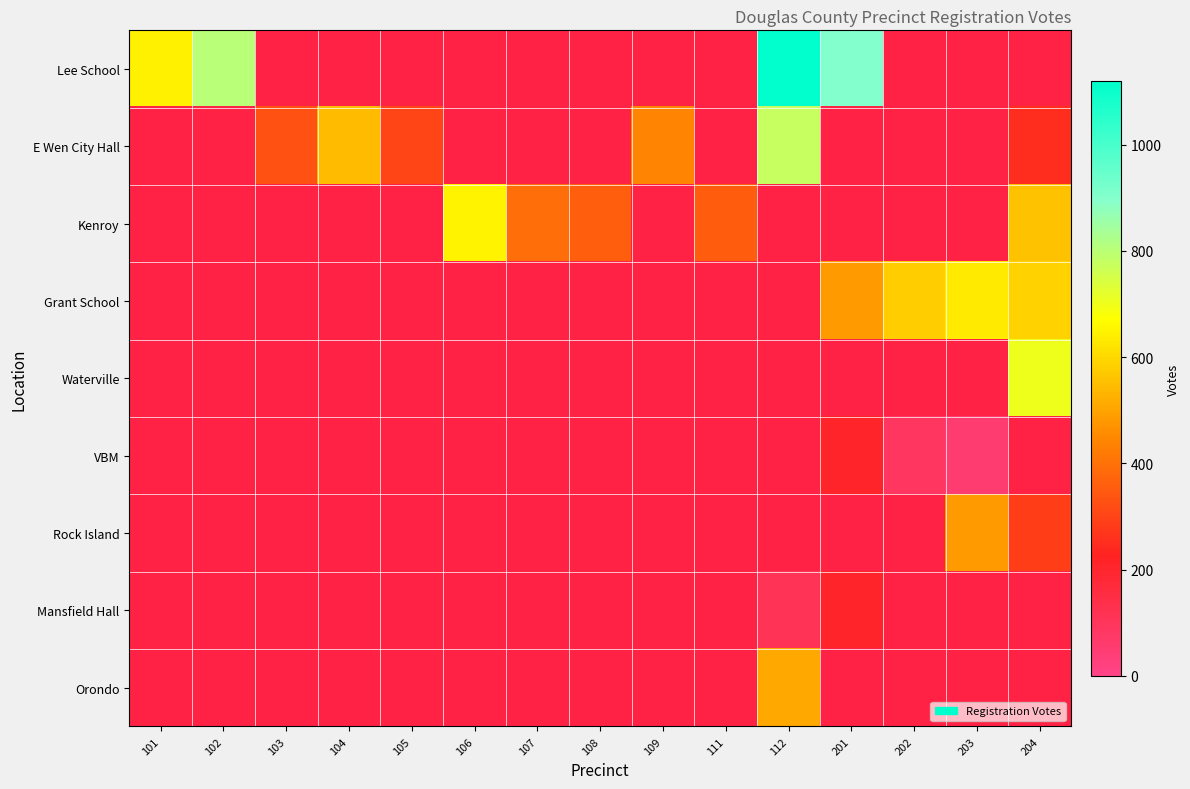

What is the maximum value shown in the chart?

1120.0